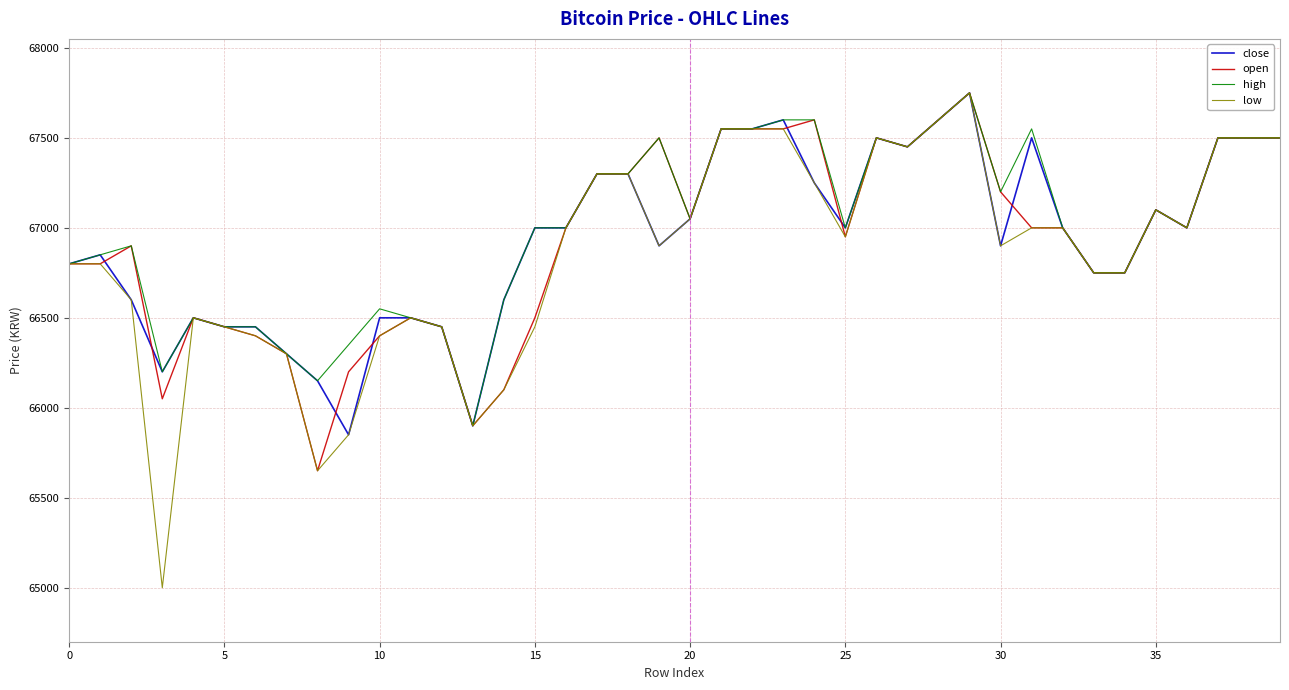

Which series has the largest range (max minus min)?

low